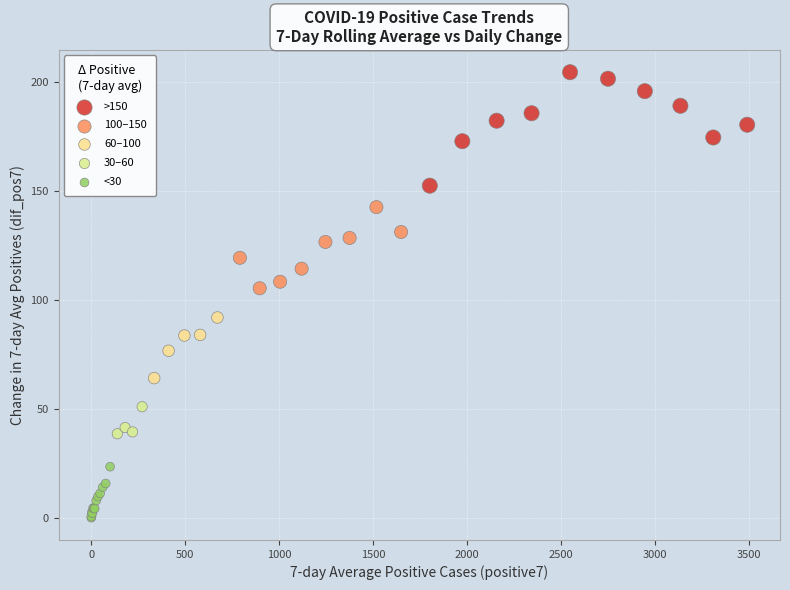

What Y value in the scatter plot is closest to 102?

105.4